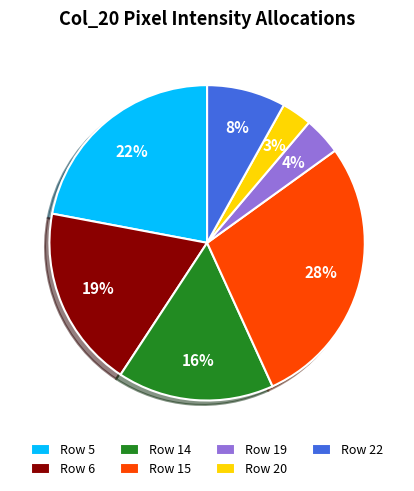

Which slice is the smallest?

Row 20